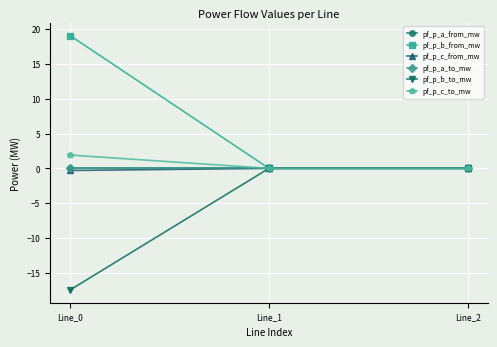

Between Line_0 and Line_2, which series saw the biggest shift?

pf_p_b_from_mw